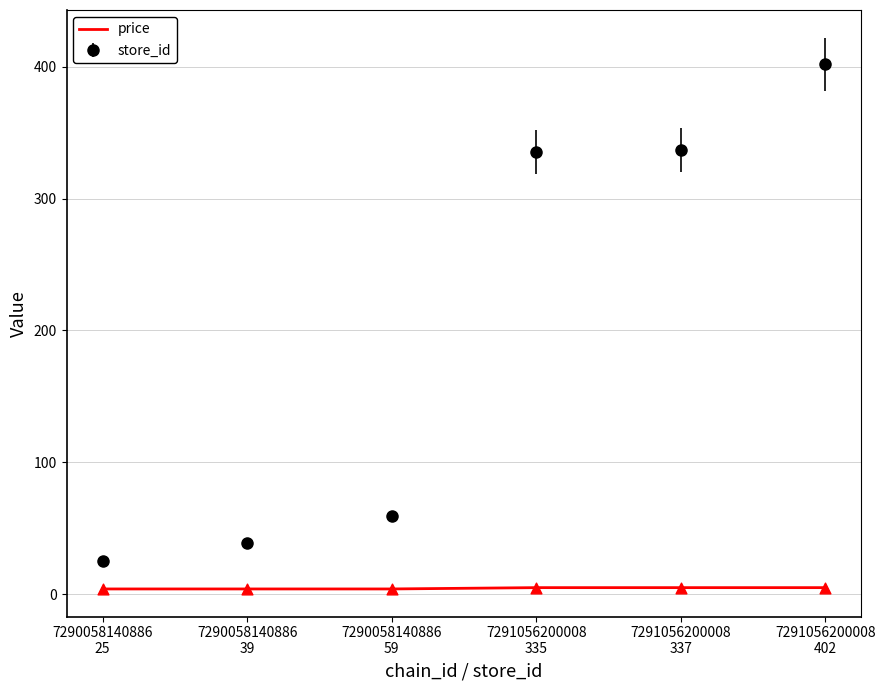

Which series has the largest range (max minus min)?

store_id